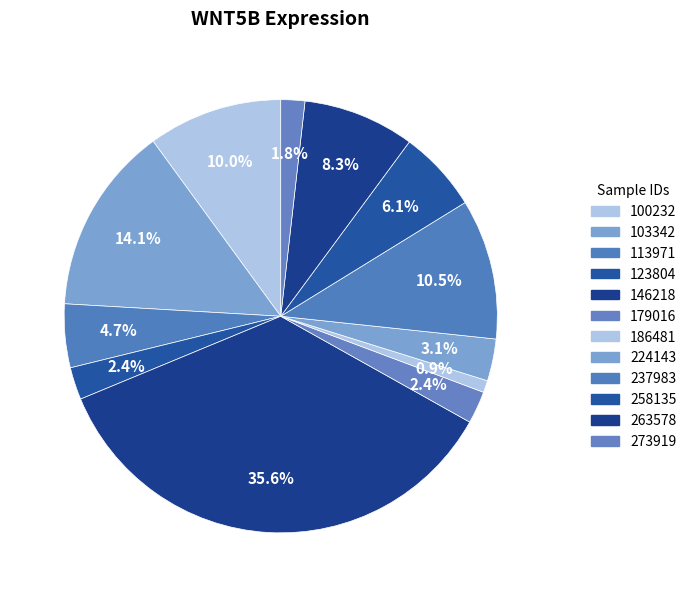

Which has a higher value, 100232 or 103342?

103342